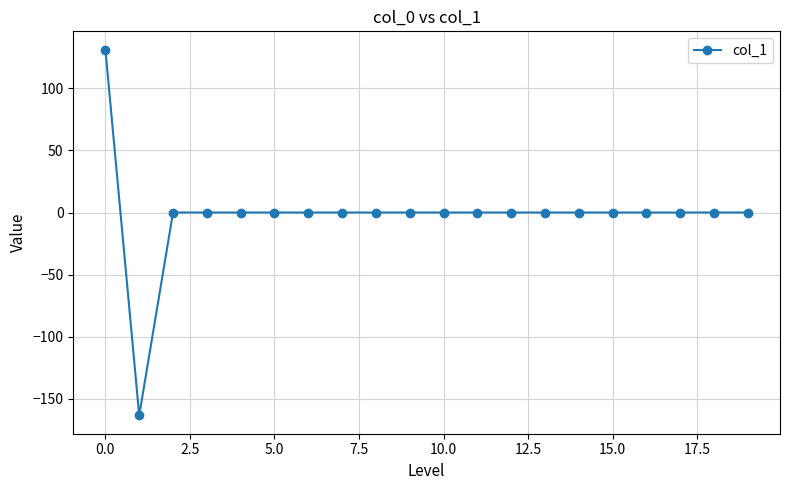

How many values are below 0?

1